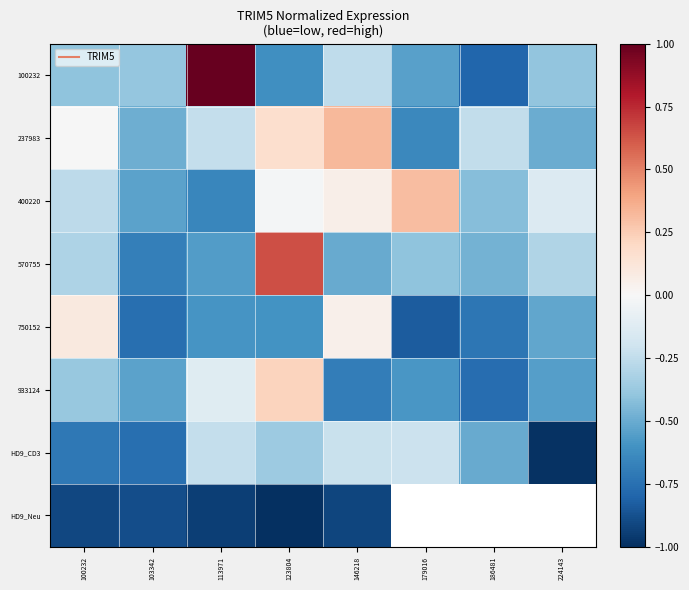

At which label does 570755 reach its peak?

123804